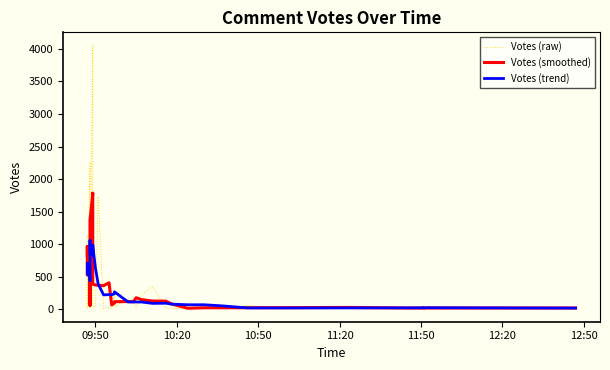

Does the chart have visible grid lines?

No